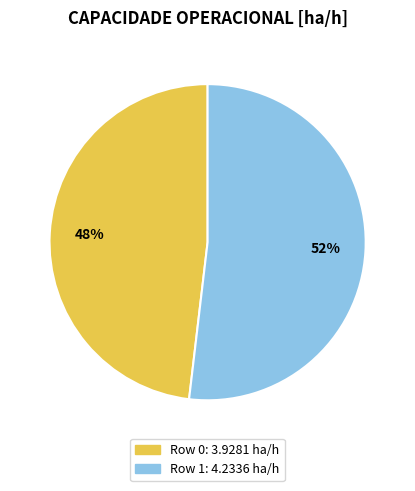

What percentage is the Row 1 slice, to the nearest percent?

52%